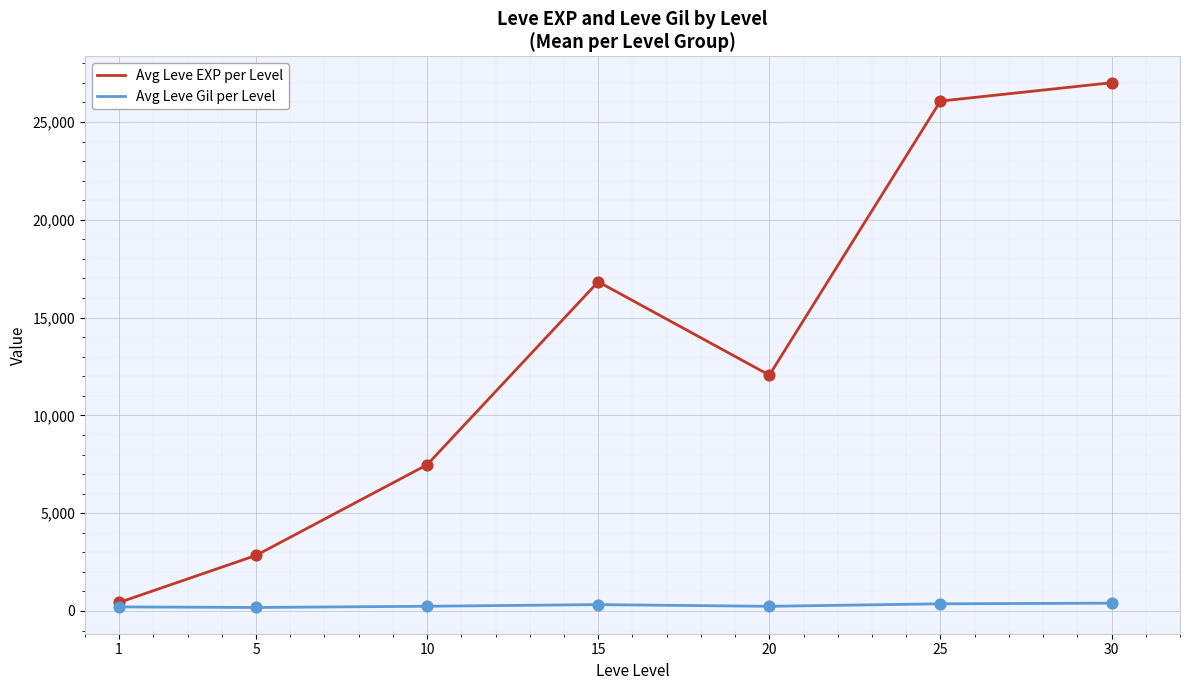

Which series has the largest total across all categories?

Avg Leve EXP per Level